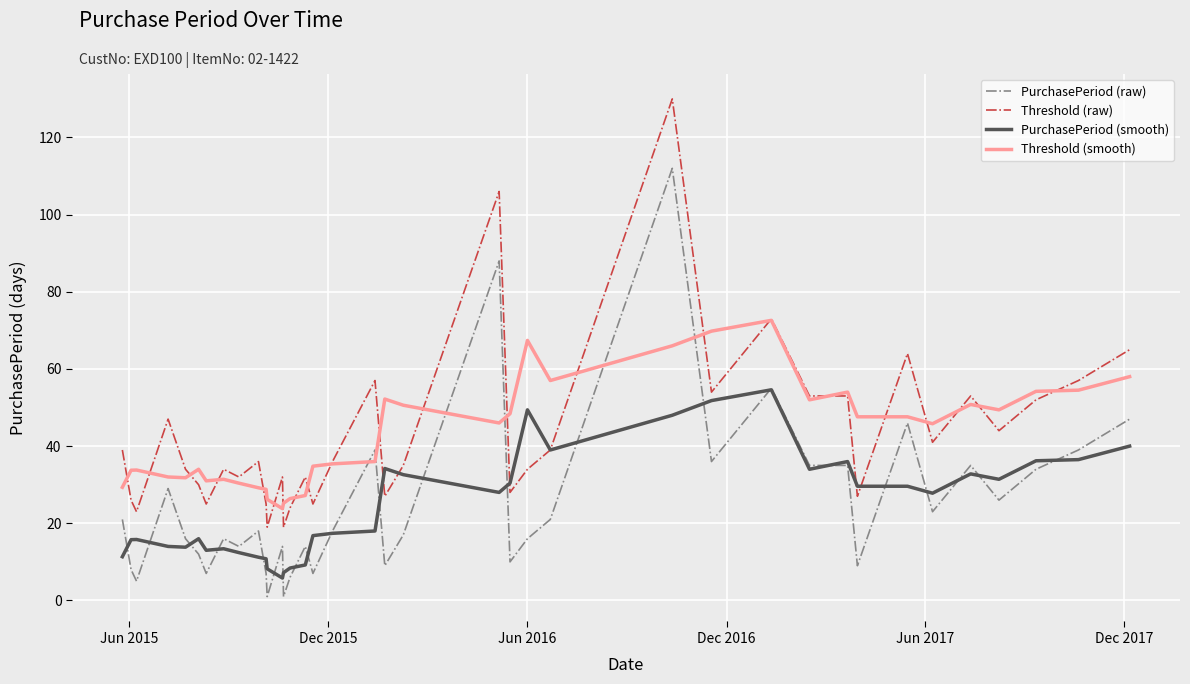

True or false: Threshold (smooth) and PurchasePeriod (smooth) intersect in this chart.

False